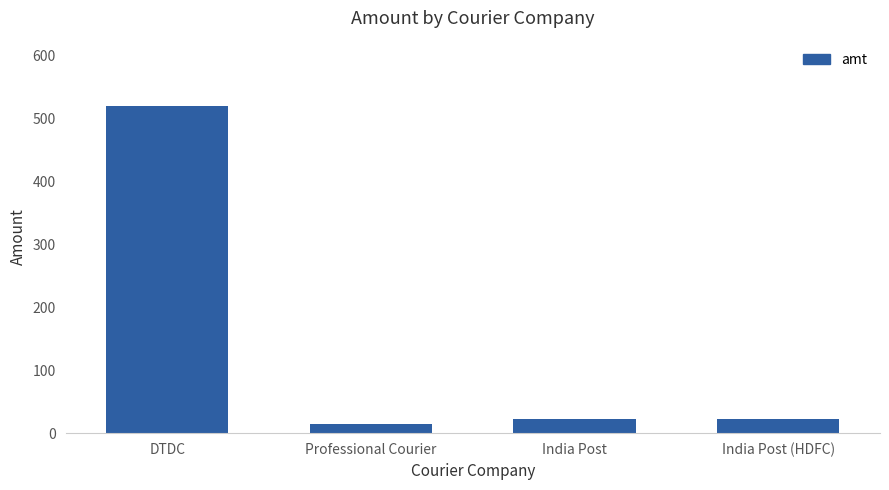

What is the sum of all values?

579